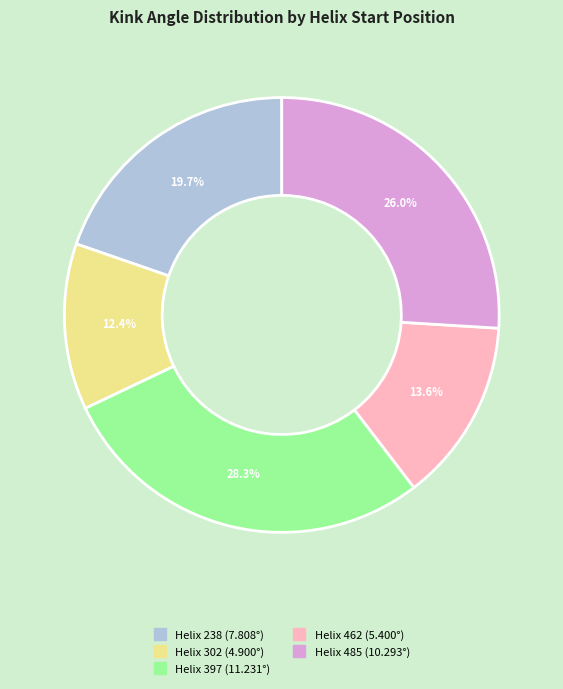

Does any single category account for the majority?

No